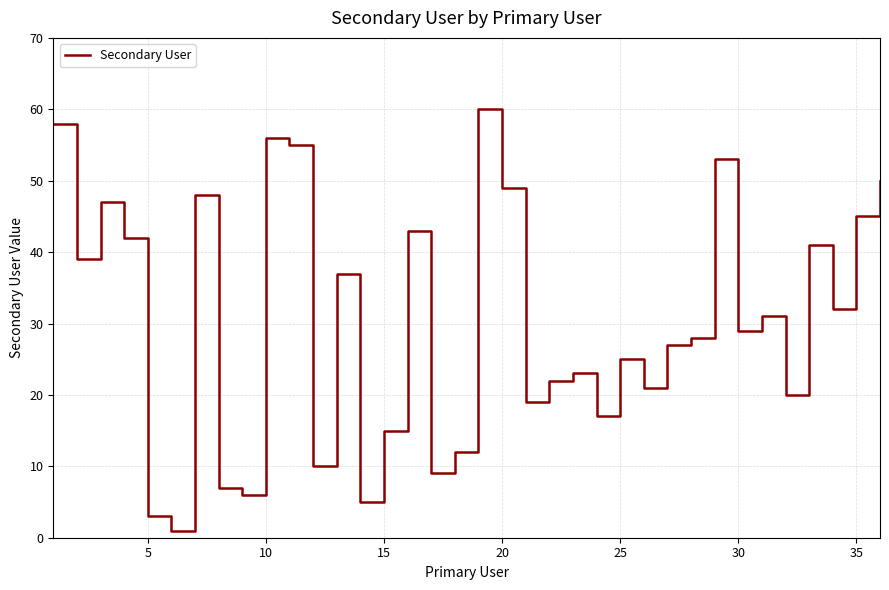

What is the difference between the maximum and minimum values?

59